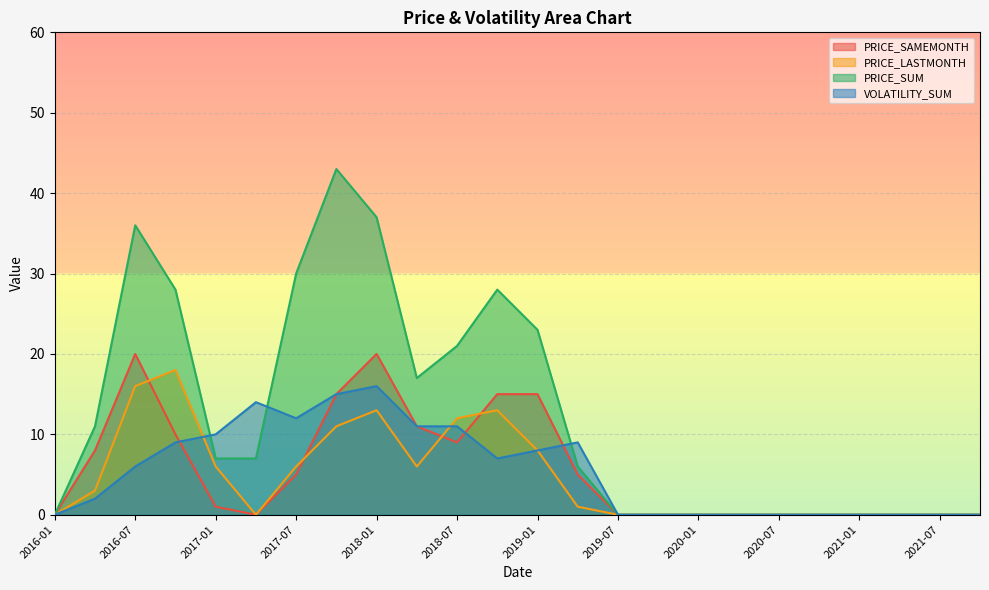

What is the label of the 22nd point from the right?

2016-07